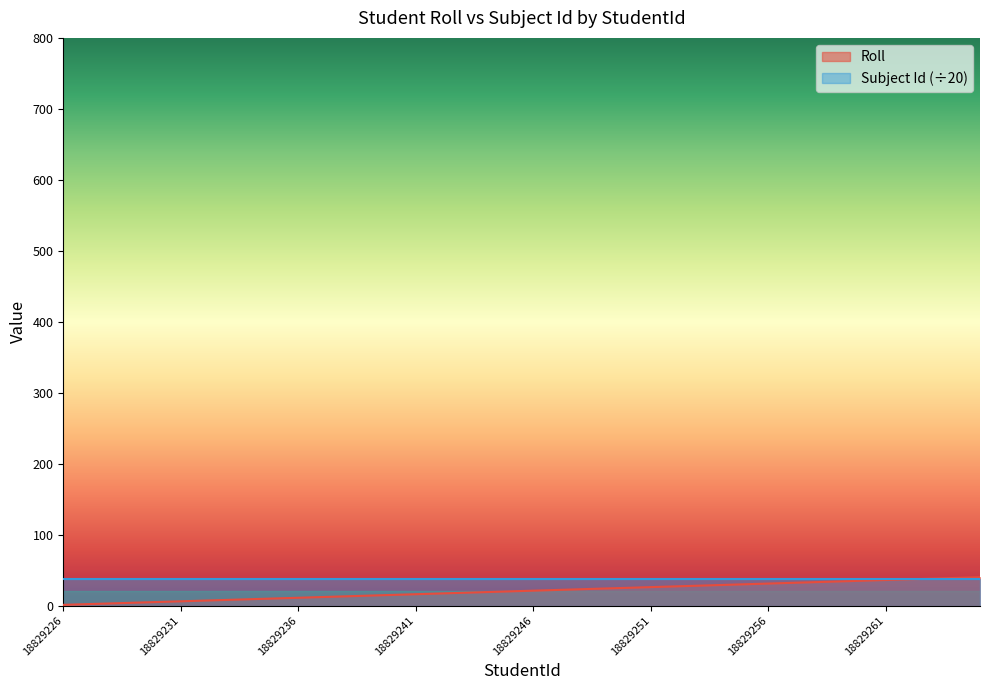

Reading left to right, what are all the values shown in this chart?

18829226=1	18829227=2	18829228=3	18829229=4	18829230=5	18829231=6	18829232=7	18829233=8	18829234=9	18829235=10	18829236=11	18829237=12	18829238=13	18829239=14	18829240=15	18829241=16	18829242=17	18829243=18	18829244=19	18829245=20	18829246=21	18829247=22	18829248=23	18829249=24	18829250=25	18829251=26	18829252=27	18829253=28	18829254=29	18829255=30	18829256=31	18829257=32	18829258=33	18829259=34	18829260=35	18829261=36	18829262=37	18829263=38	18829264=39	18829265=40